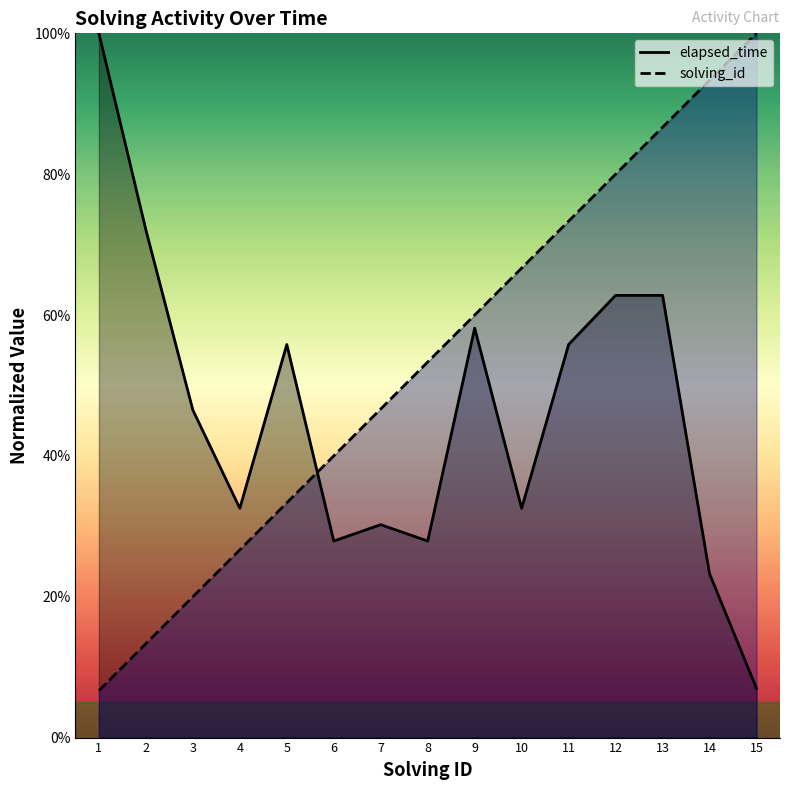

What is the maximum value shown in the chart?

1.0